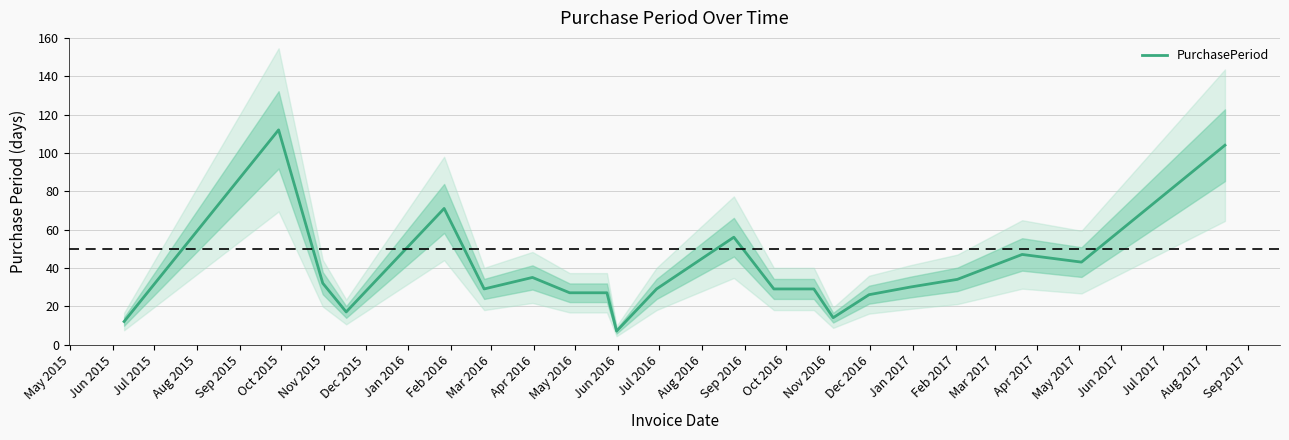

How many lines are shown in the chart?

1